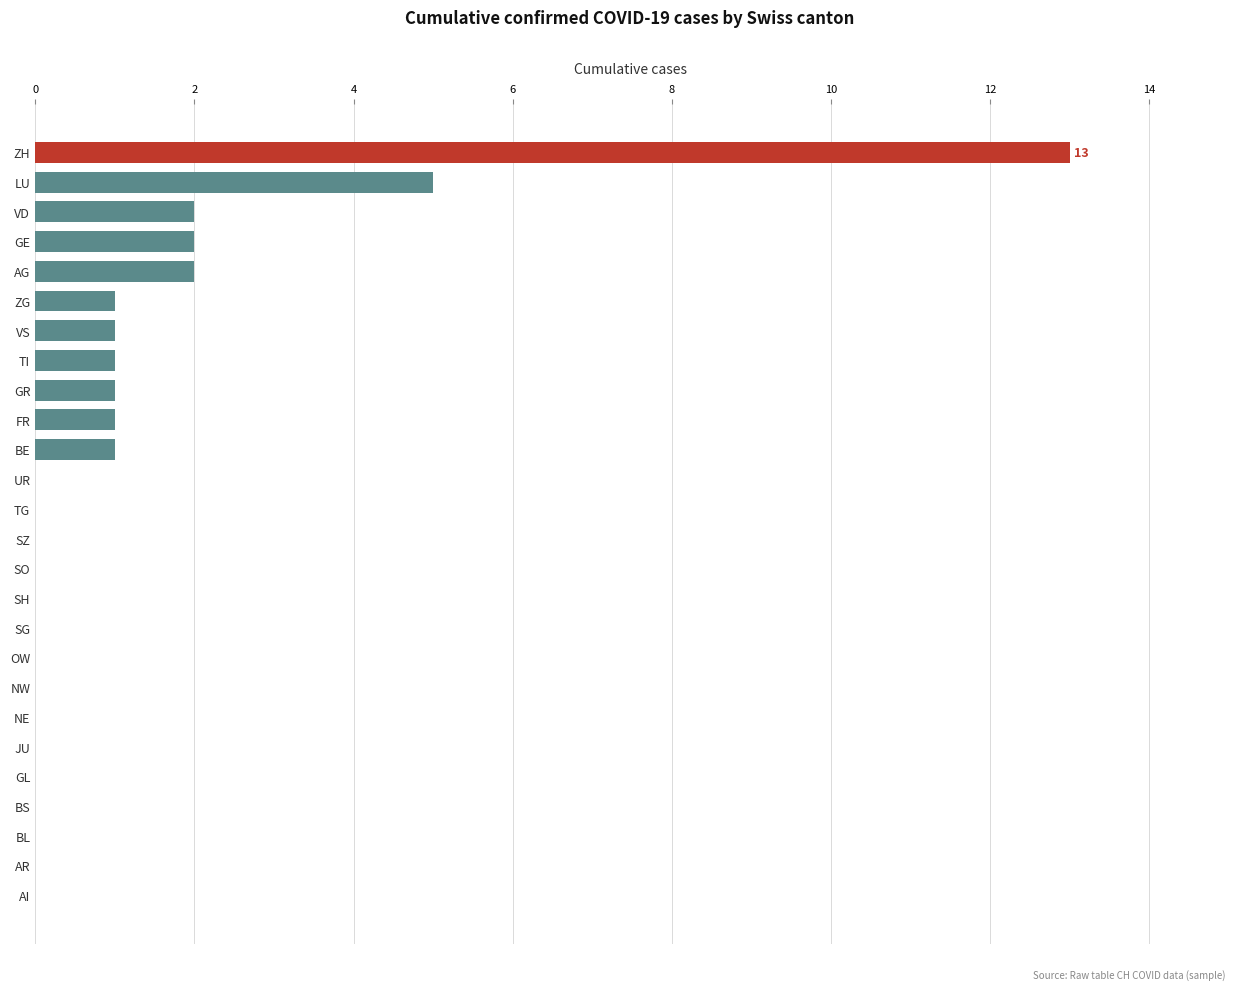

What is the sum of the values at BE and GE?

3